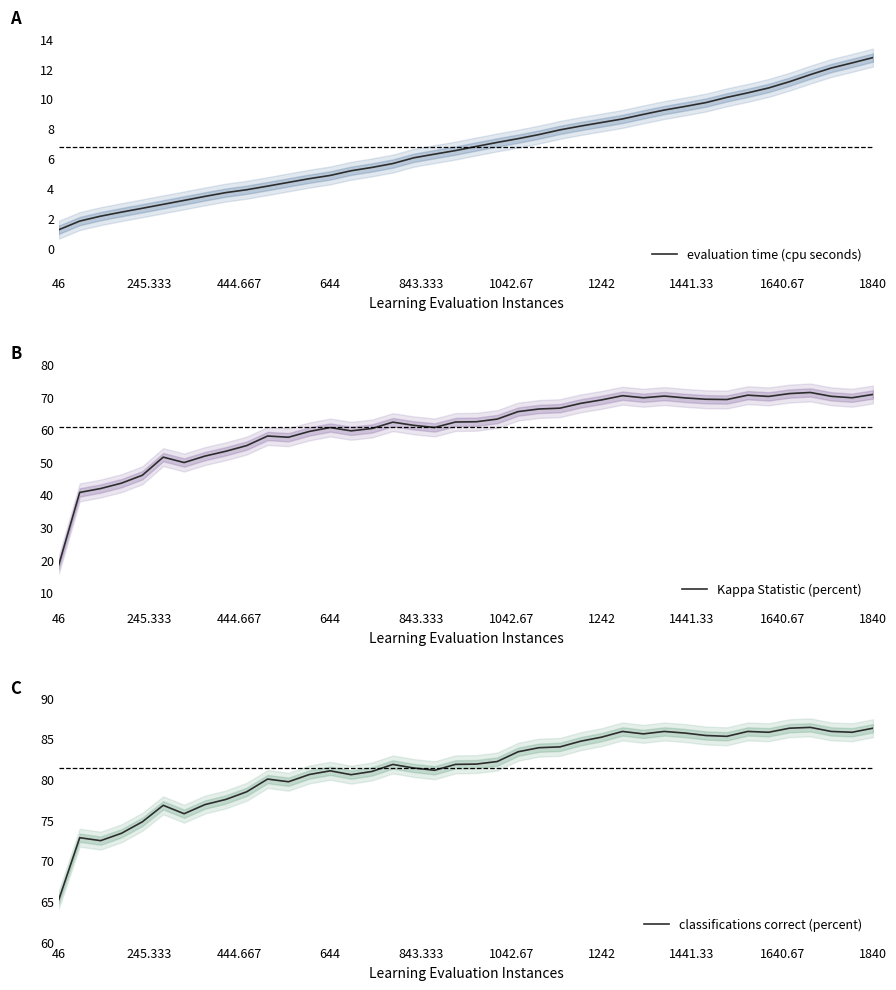

Does the chart have visible grid lines?

No